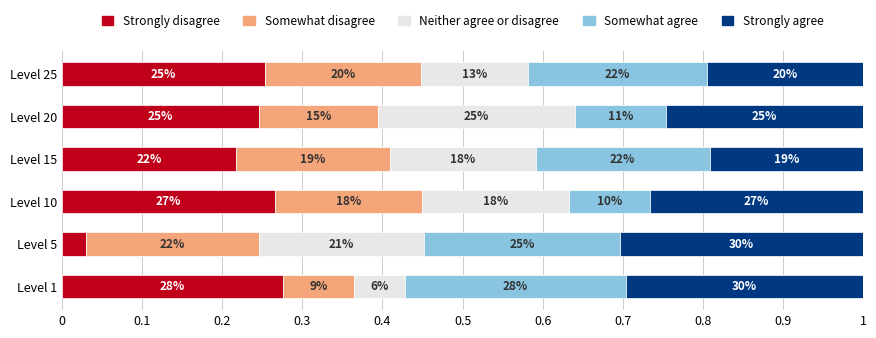

What are all the series names shown in the legend?

Strongly disagree, Somewhat disagree, Neither agree or disagree, Somewhat agree, Strongly agree